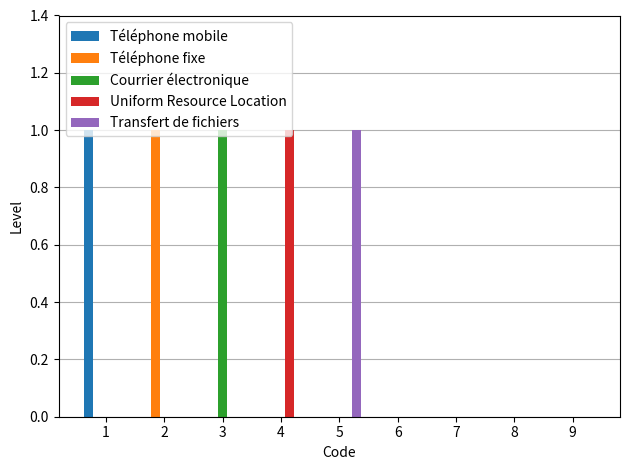

Between 5 and 7, which series saw the biggest shift?

Transfert de fichiers